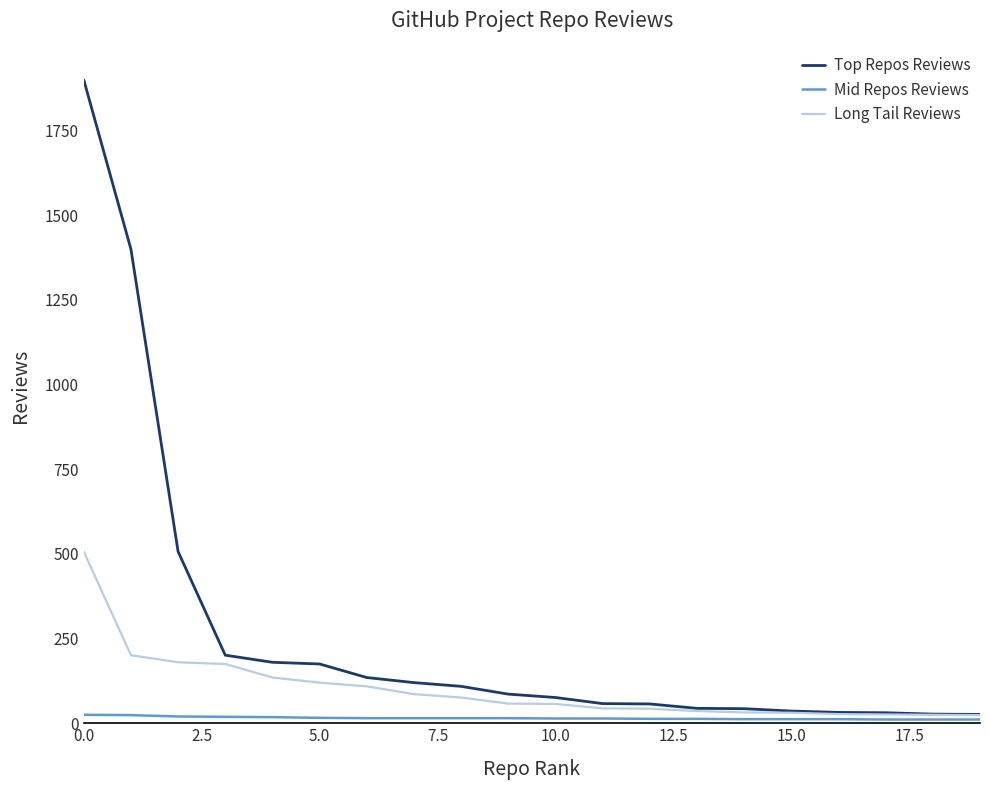

Is this an area chart (filled region under the line)?

No